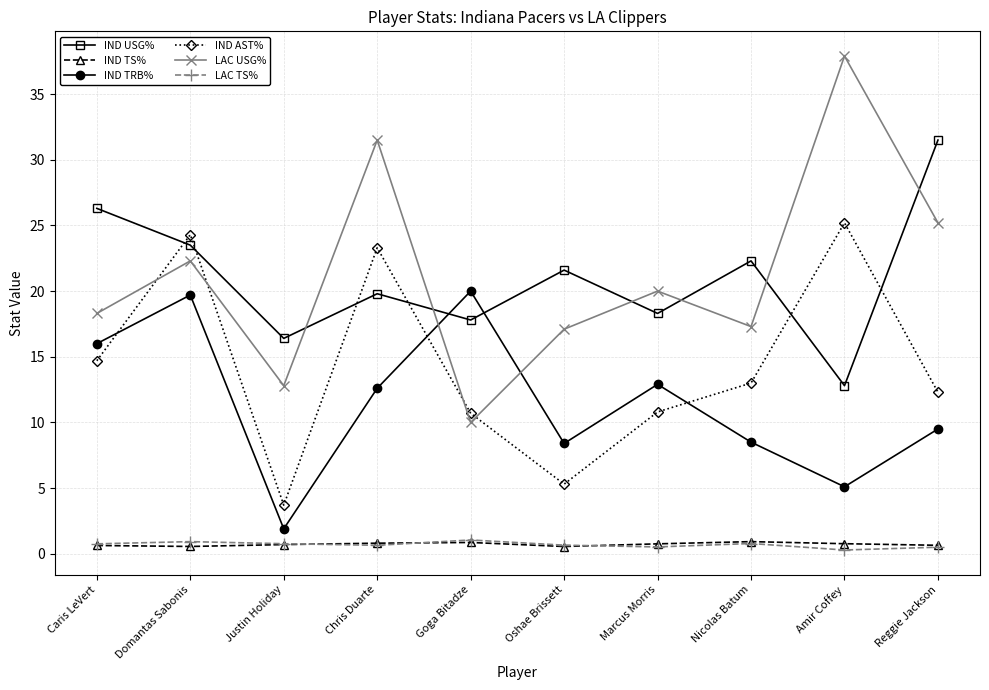

True or false: IND TRB% has a value of 9.5 at Reggie Jackson.

True